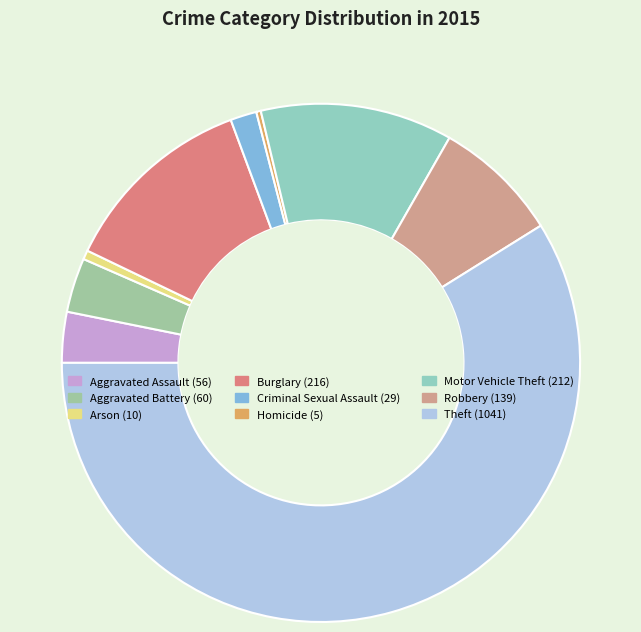

Count the number of slices in the pie.

9